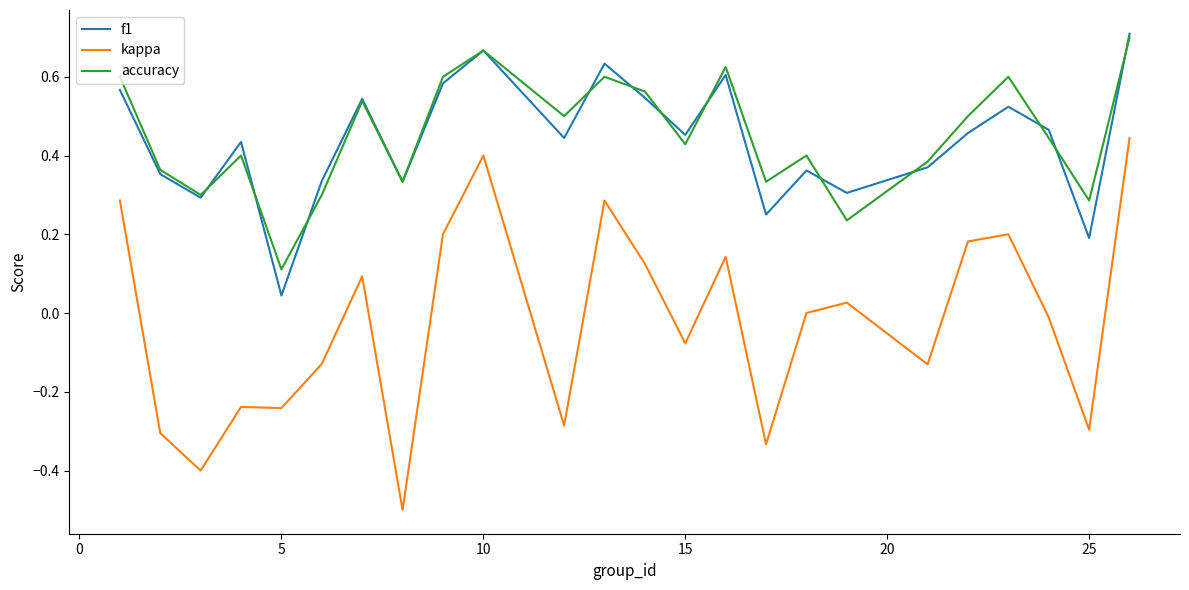

True or false: kappa and accuracy cross at least once.

False